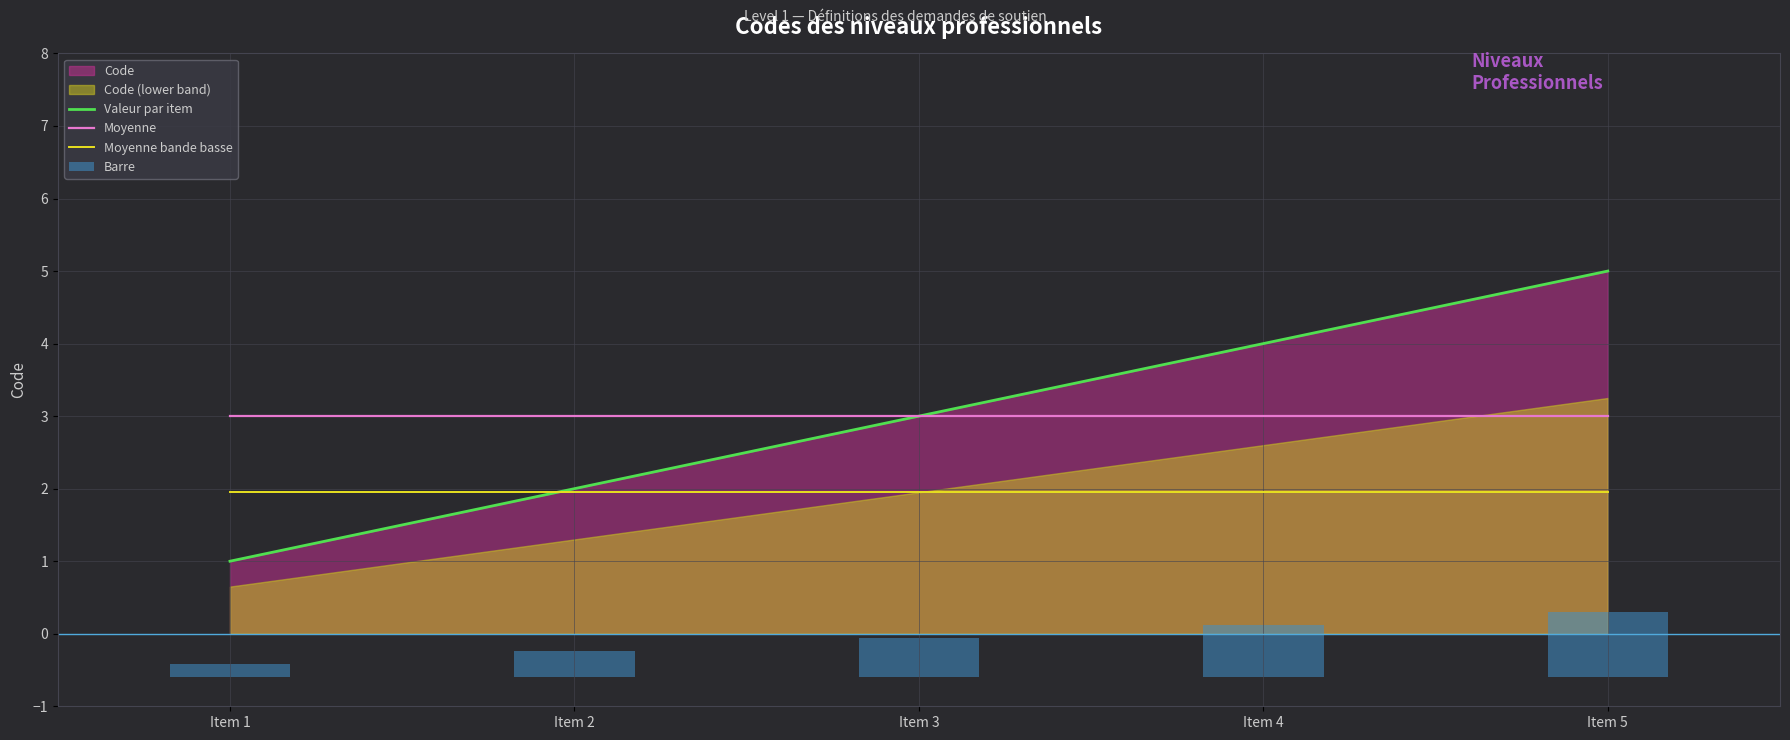

What is the difference between the maximum and minimum values?

4